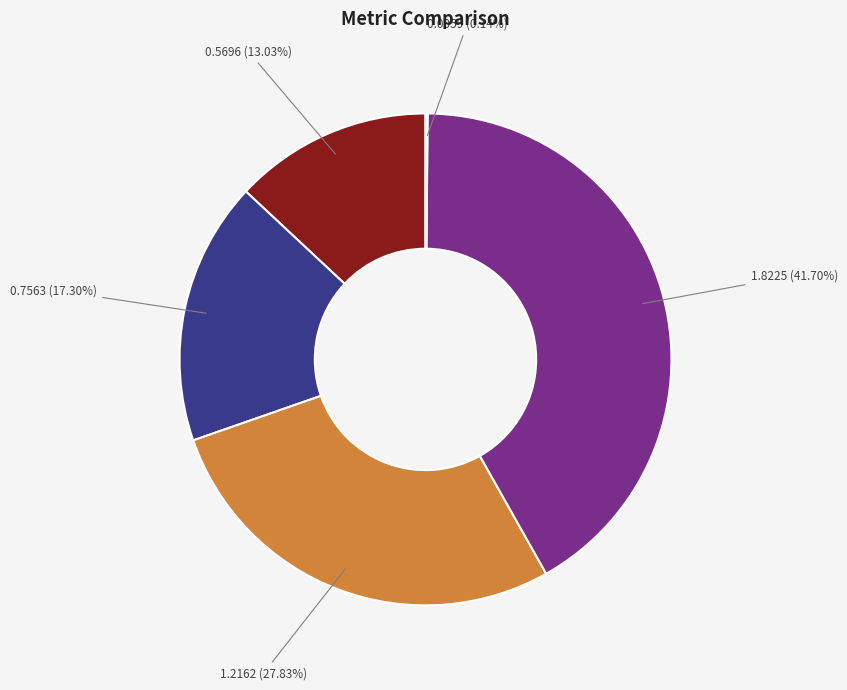

Is there a majority slice in this chart?

No